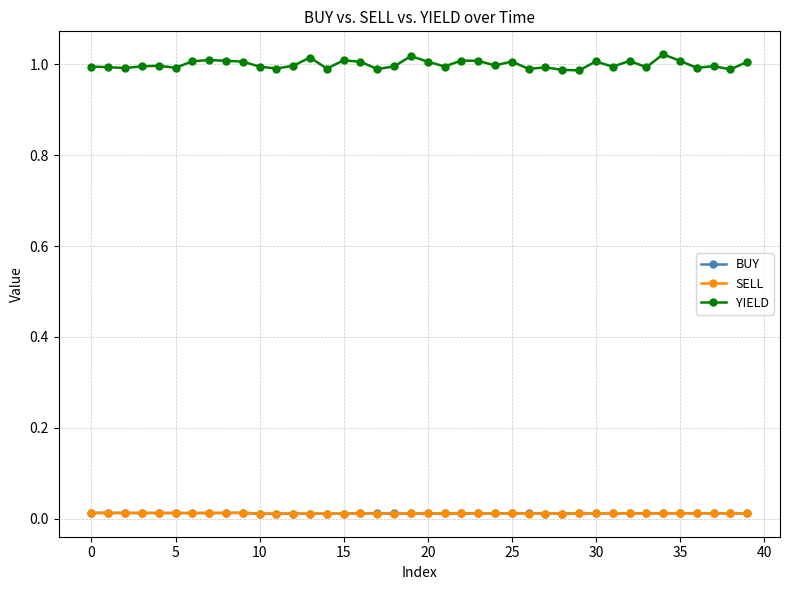

Which series has the largest range (max minus min)?

YIELD